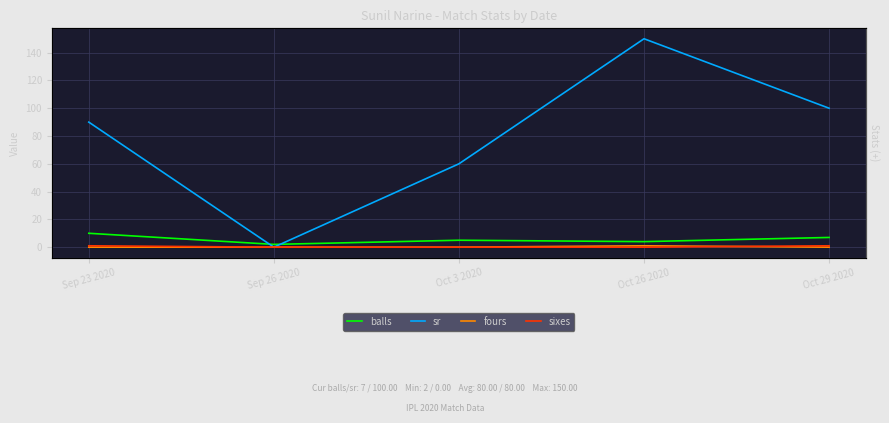

What is the value of the balls point at the 2nd from the left?

2